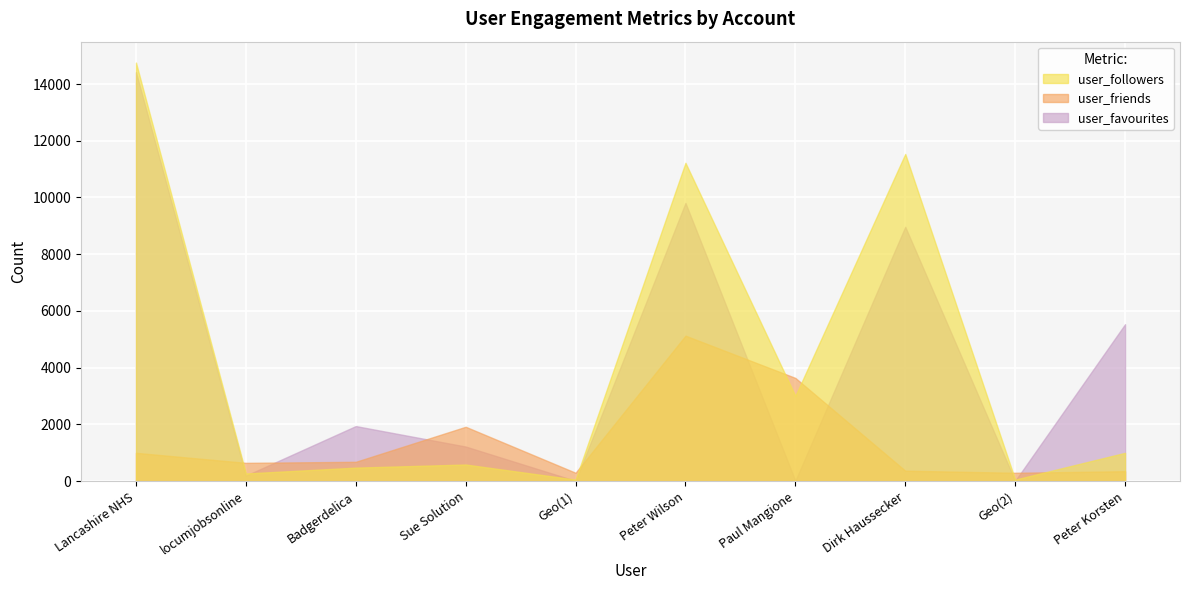

The user_followers series shows 3004 at Paul Mangione. True or false?

True